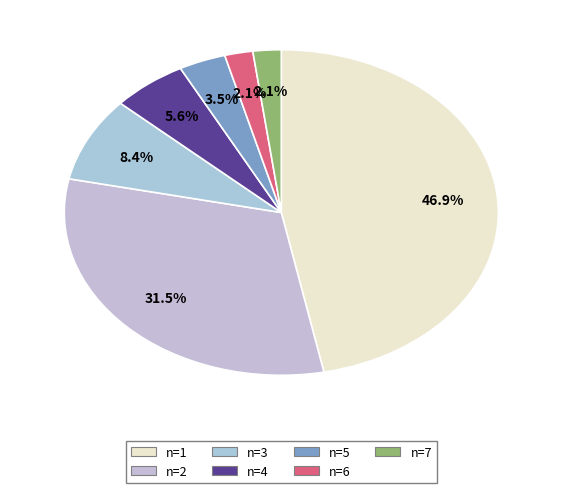

What percentage is the n=4 slice, to the nearest percent?

6%